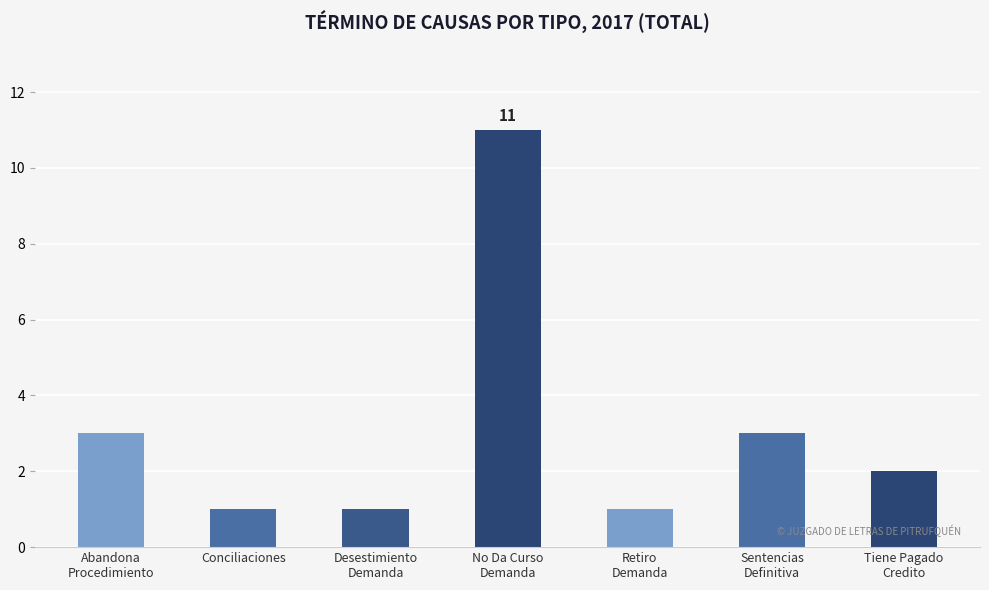

At which category does the chart reach its peak across all series?

No Da Curso
Demanda